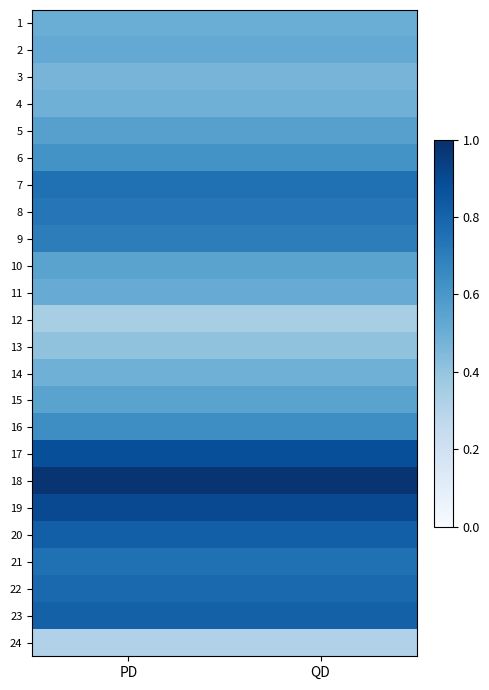

List the series in order of their peak value, highest first.

18, 19, 17, 20, 23, 22, 7, 21, 8, 9, 16, 6, 5, 10, 15, 2, 11, 1, 4, 14, 3, 13, 12, 24